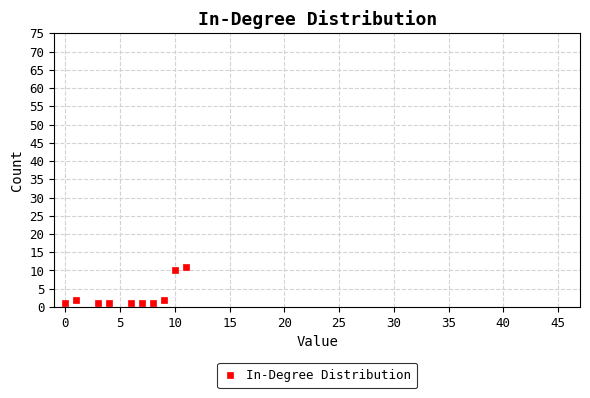

What is the range of Y values (max minus min)?

10